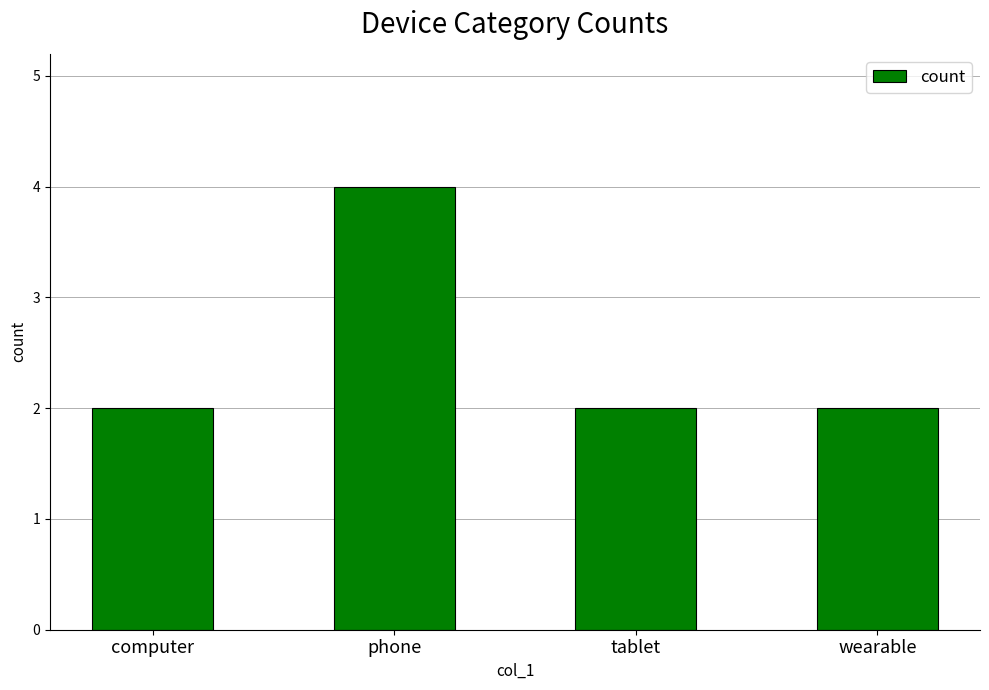

Which label corresponds to the largest value in the chart?

phone